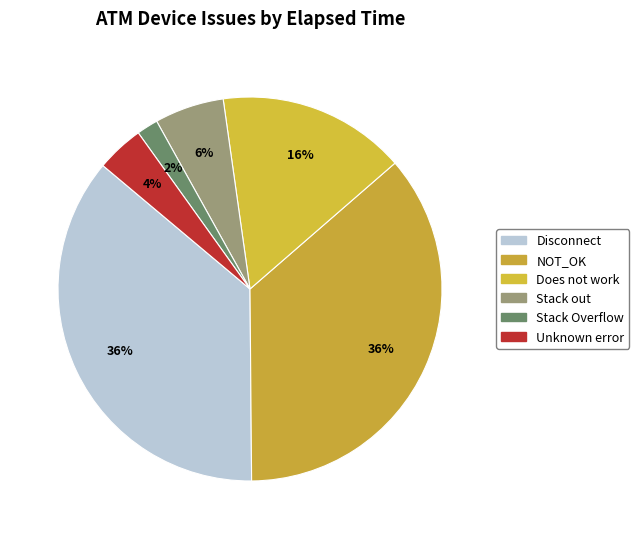

Which slice is the largest?

Disconnect